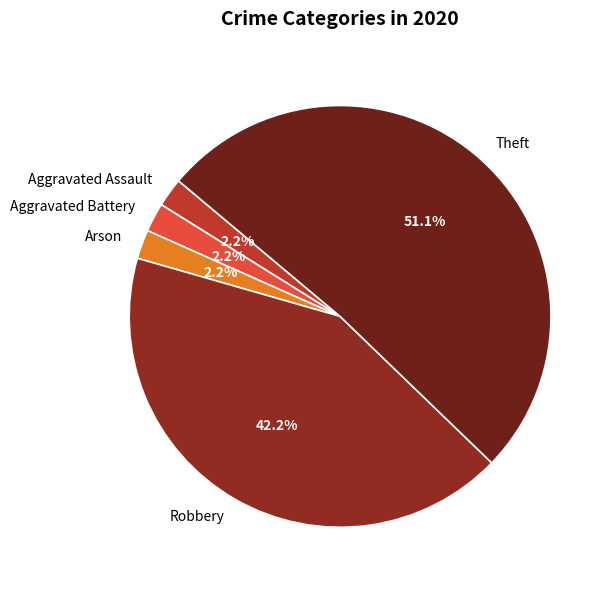

Combined, what portion of the pie is Robbery and Aggravated Assault?

44.4%